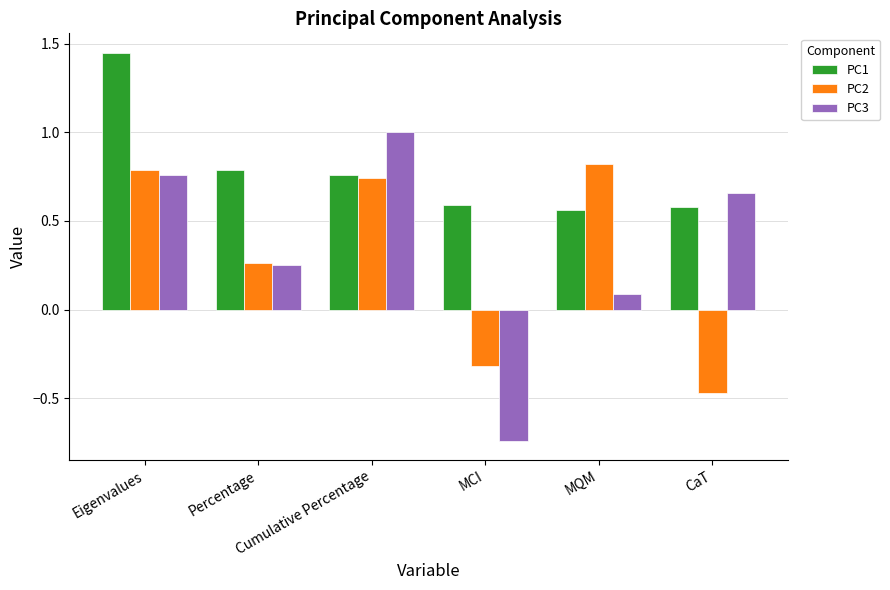

At which category is the sum across all series the highest?

Eigenvalues